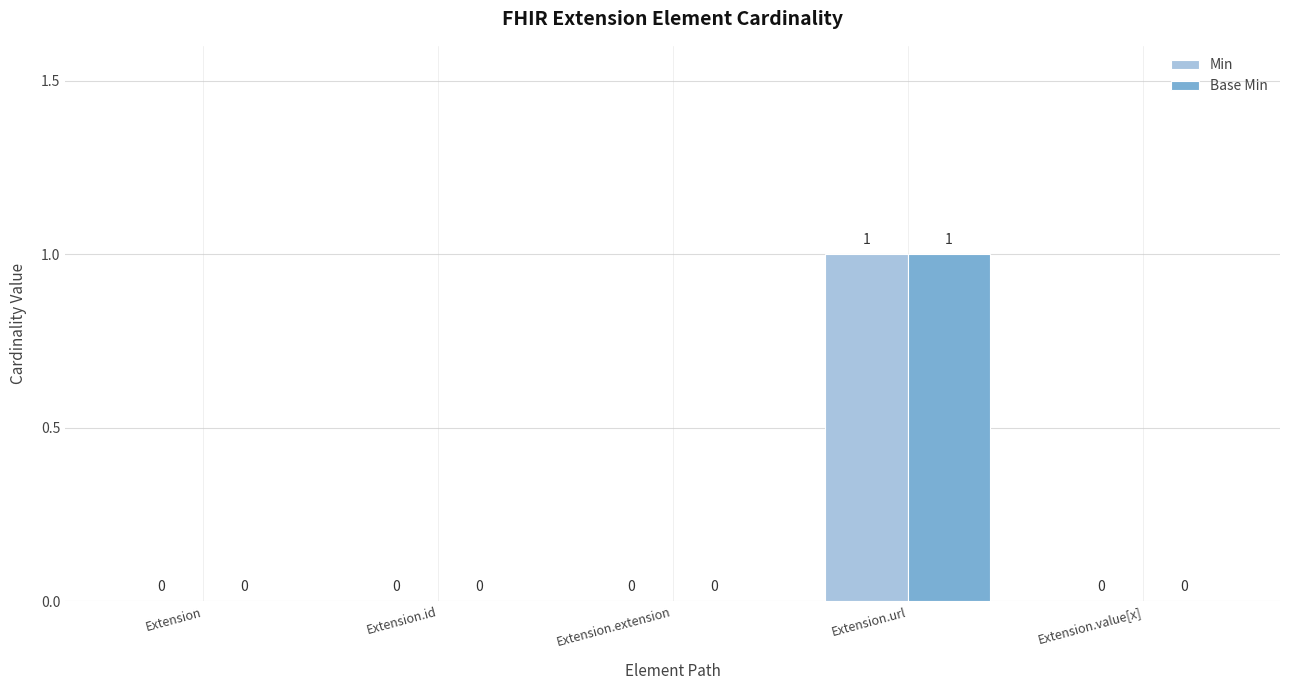

At which category does the chart reach its peak across all series?

Extension.url